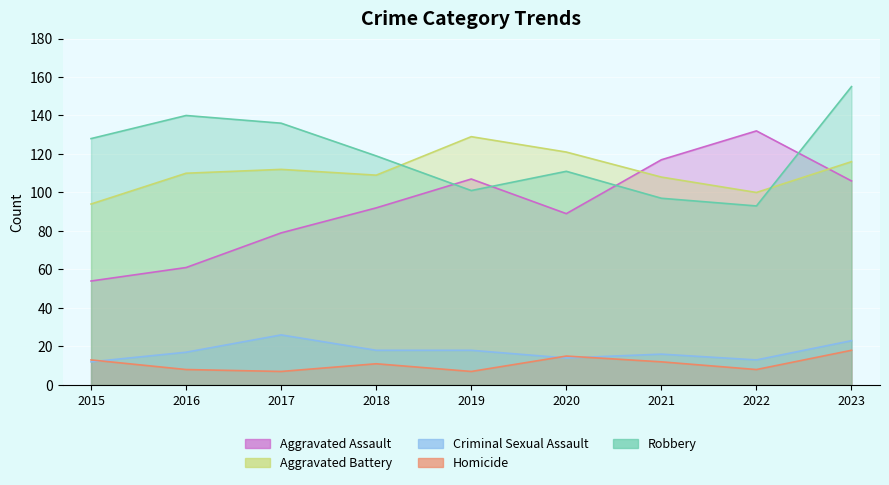

How many data points in Robbery are above 119?

4